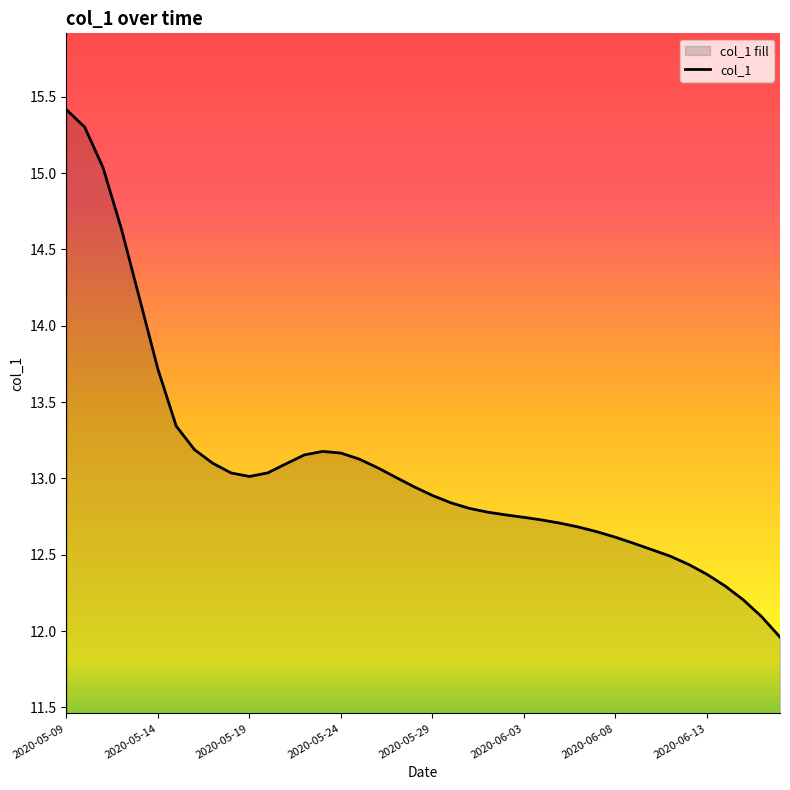

How many lines are shown in the chart?

1